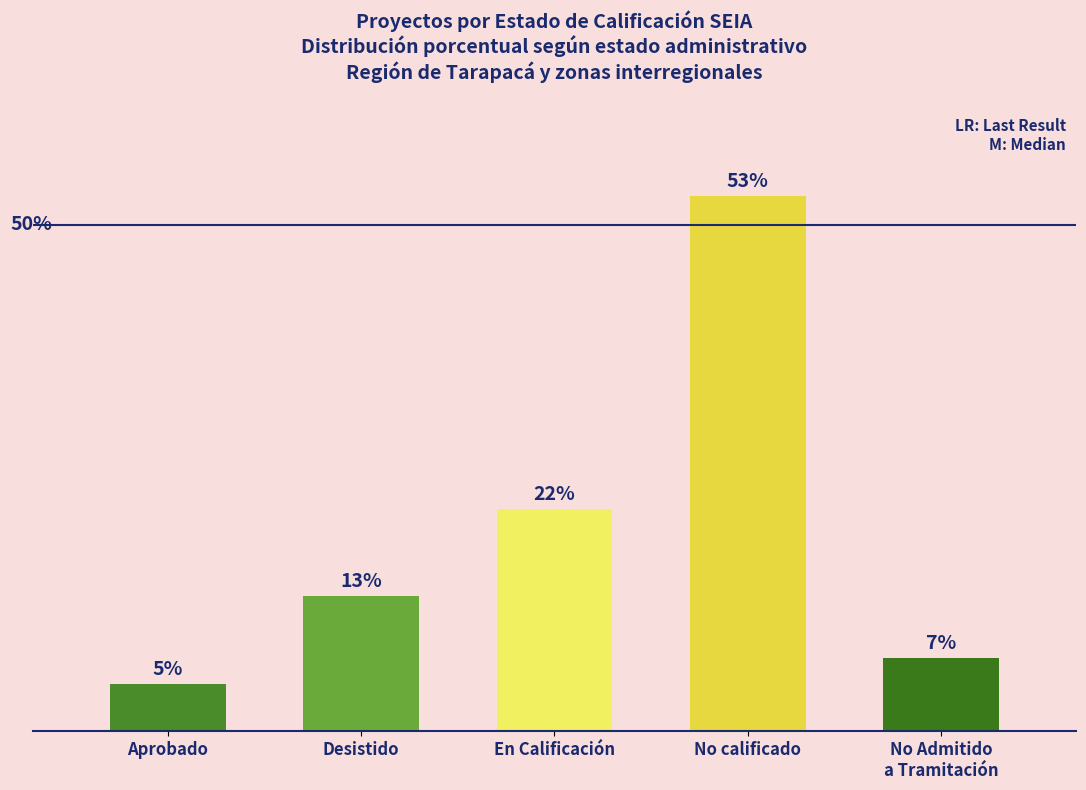

Between Aprobado and No Admitido
a Tramitación, which is larger?

No Admitido
a Tramitación